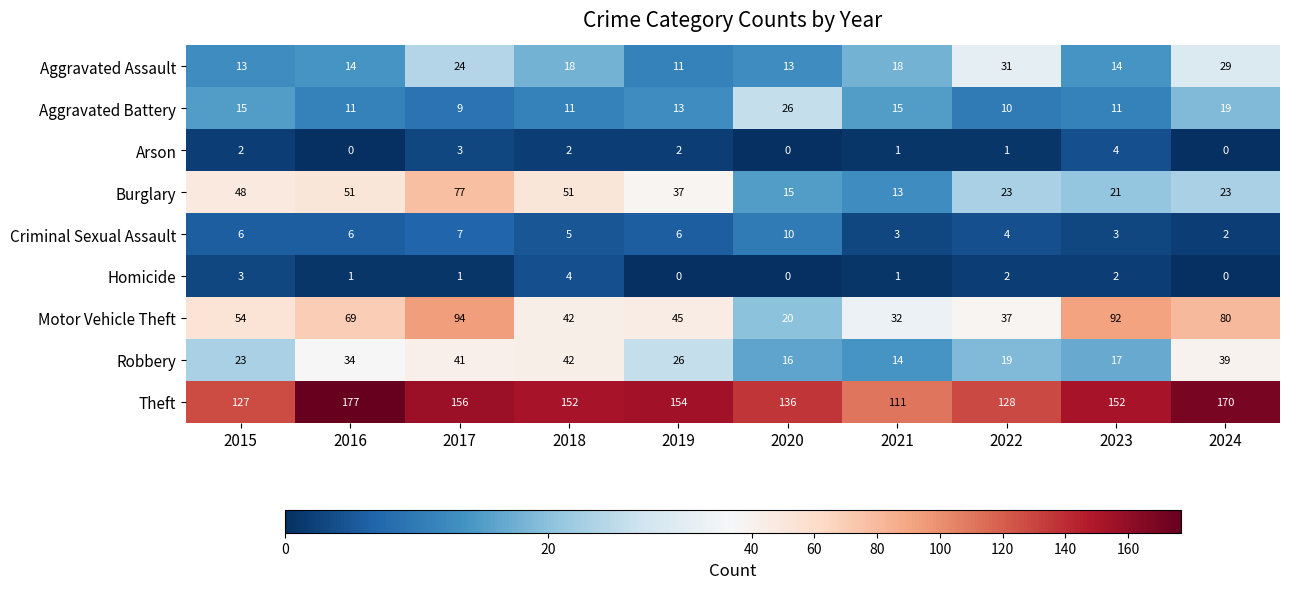

What is the difference between the Robbery values at 2023 and 2017?

24